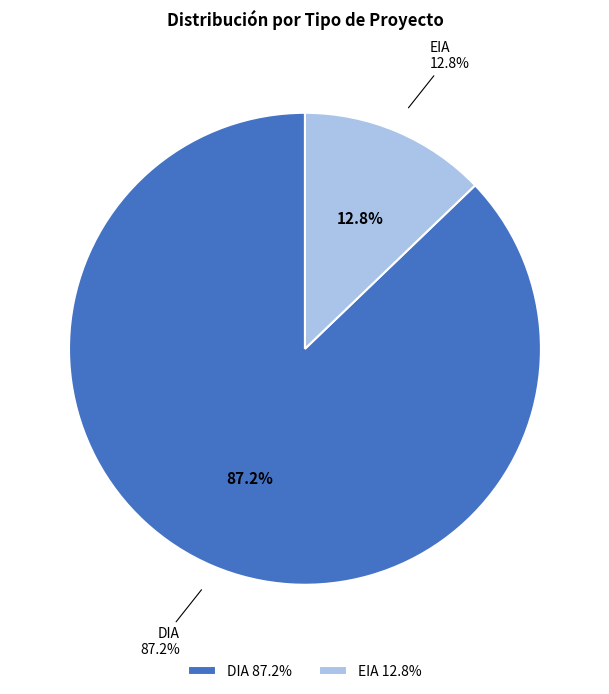

Count the number of slices in the pie.

2